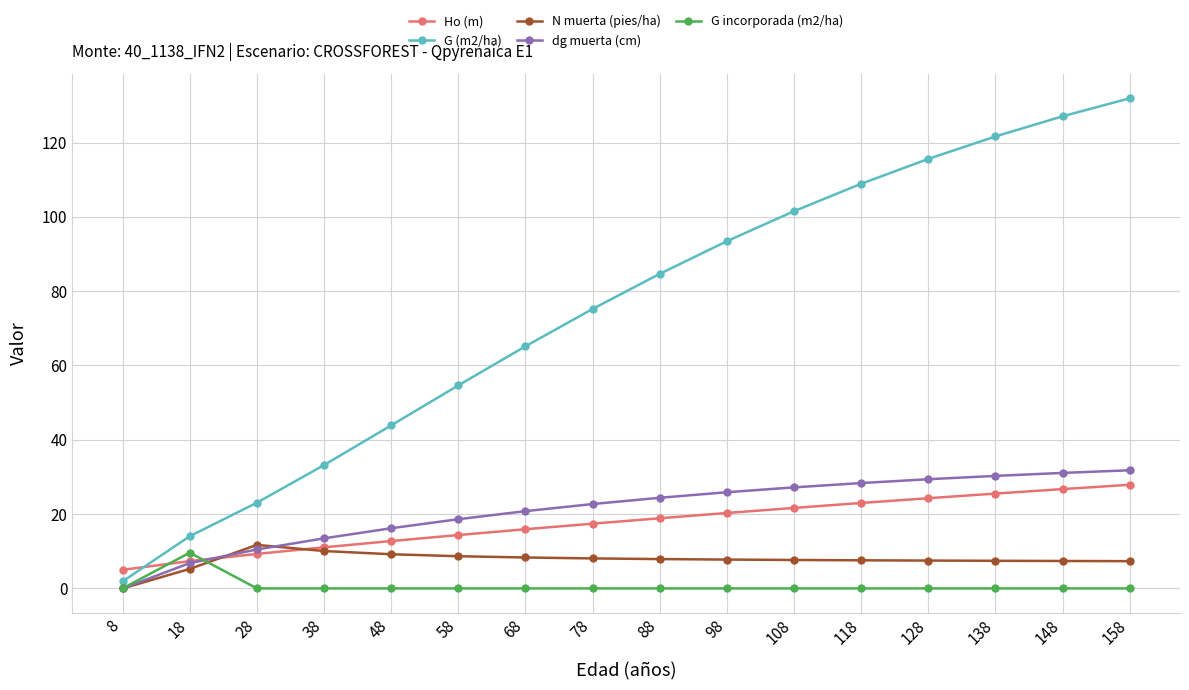

True or false: Ho (m) has a value of 42.0 at 158.

False